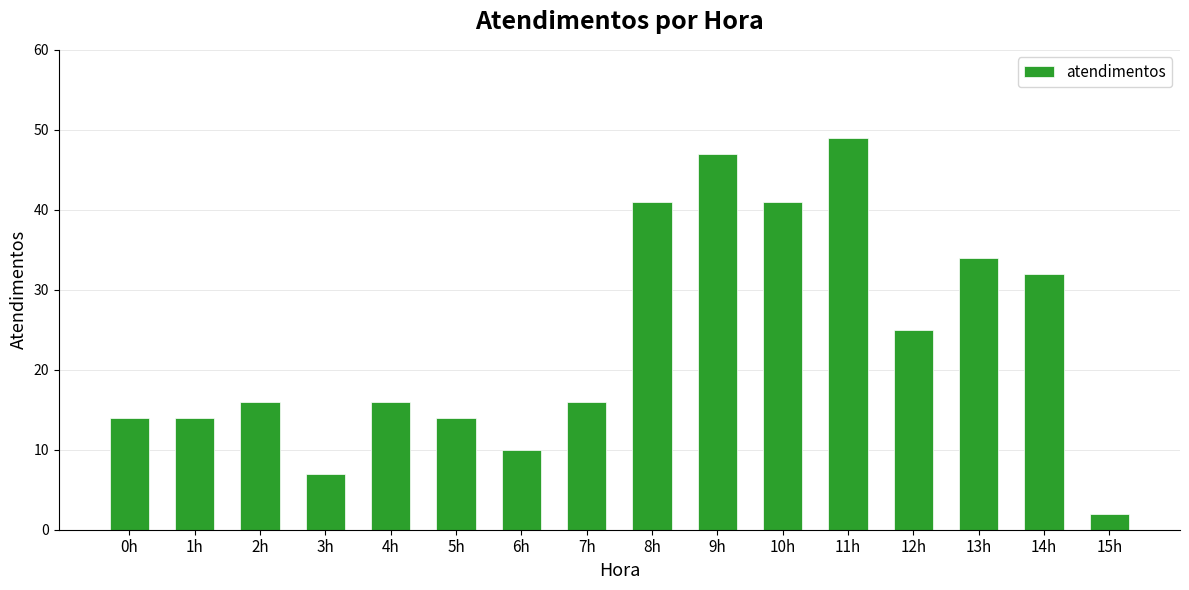

Between 3h and 10h, which is larger?

10h